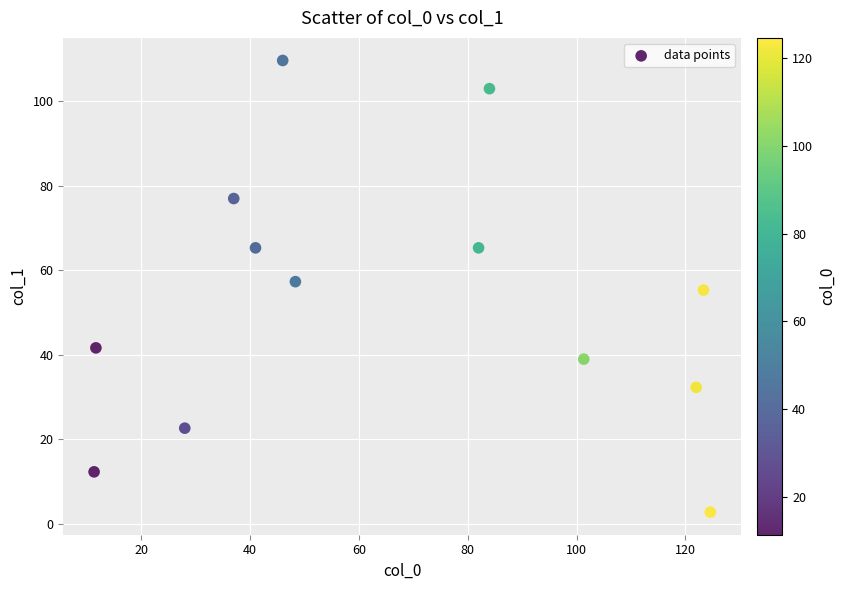

What is the range of X values (max minus min)?

113.3